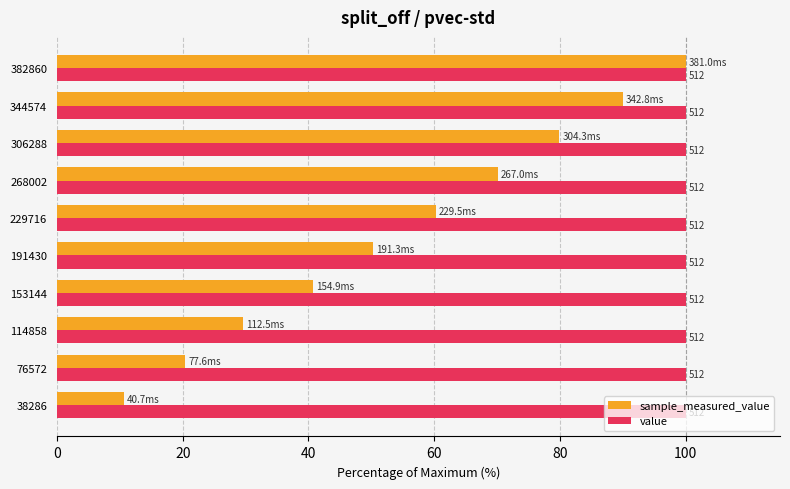

What are all the series names shown in the legend?

sample_measured_value, value